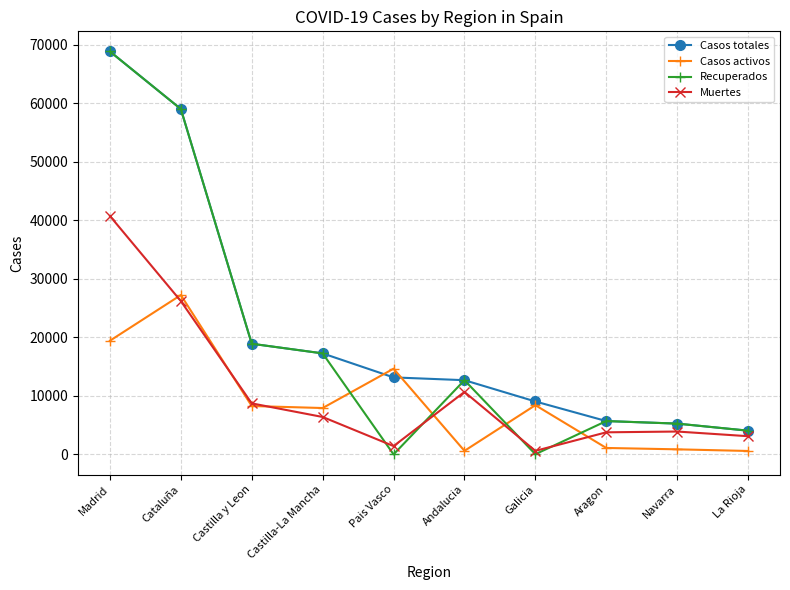

Where is the first local minimum for Muertes?

Pais Vasco